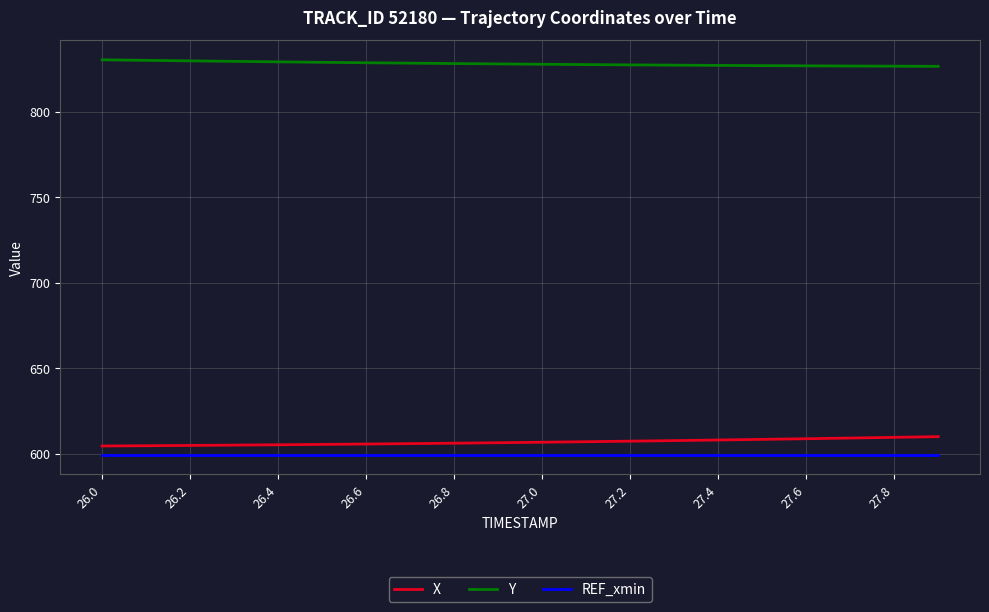

Rank the series by their maximum value, from highest to lowest.

Y, X, REF_xmin